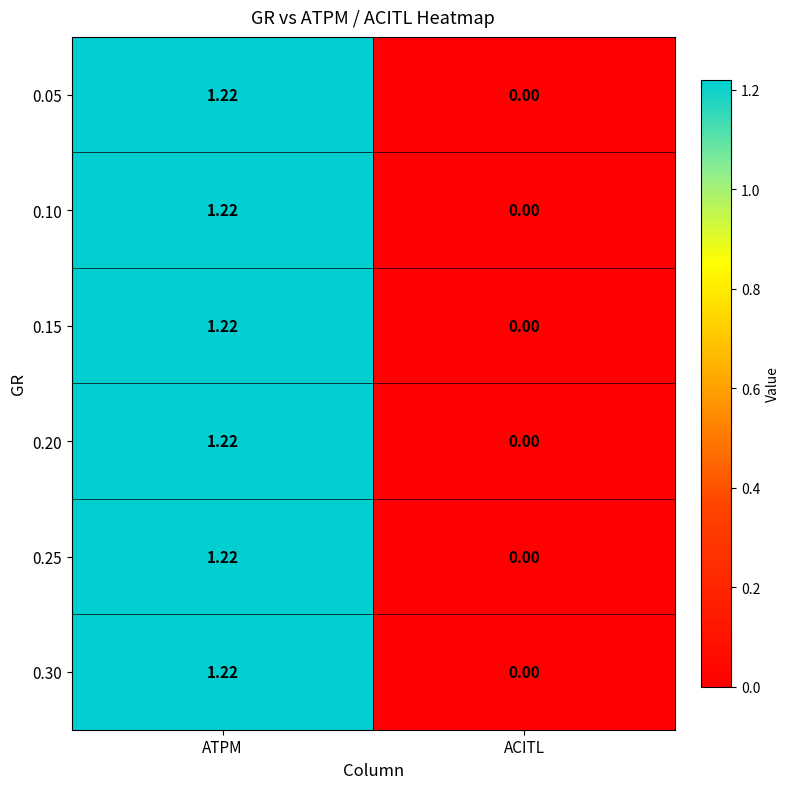

At which category is the sum across all series the highest?

ATPM